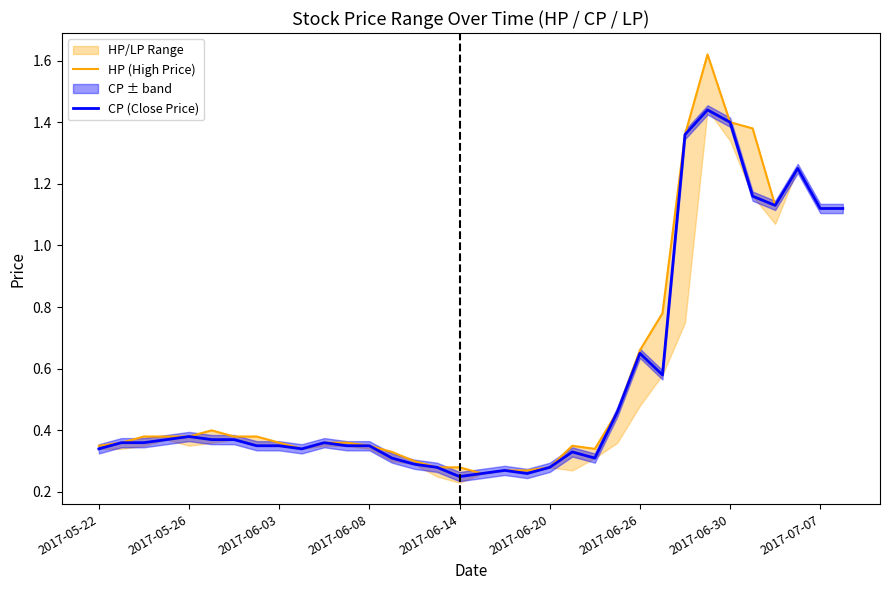

Reading left to right, what are all the values shown in this chart?

HP (High Price): 0.3	0.4	0.4	0.4	0.4	0.4	0.4	0.4	0.4	0.3	0.4	0.4	0.3	0.3	0.3	0.3	0.3	0.3	0.3	0.3	0.3	0.3	0.3	0.5	0.7	0.8	1.4	1.6	1.4	1.4	1.1	1.2	1.1	1.1
CP (Close Price): 0.3	0.4	0.4	0.4	0.4	0.4	0.4	0.3	0.3	0.3	0.4	0.3	0.3	0.3	0.3	0.3	0.2	0.3	0.3	0.3	0.3	0.3	0.3	0.5	0.7	0.6	1.4	1.4	1.4	1.2	1.1	1.2	1.1	1.1